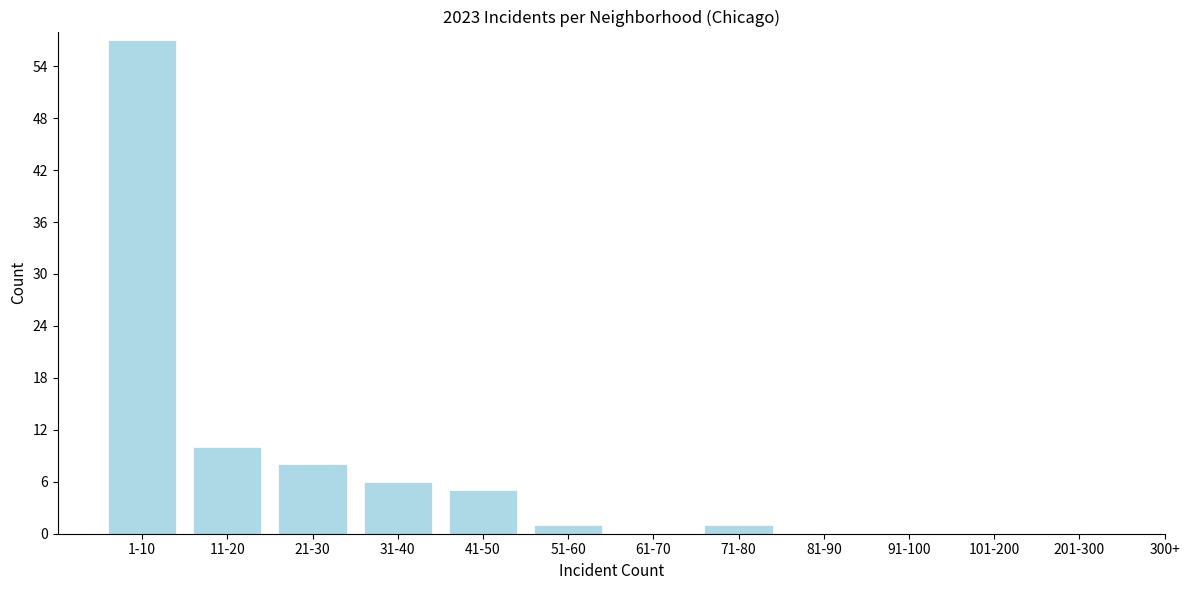

Reading left to right, list all the values displayed in this chart.

1-10=57	11-20=10	21-30=8	31-40=6	41-50=5	51-60=1	61-70=0	71-80=1	81-90=0	91-100=0	101-200=0	201-300=0